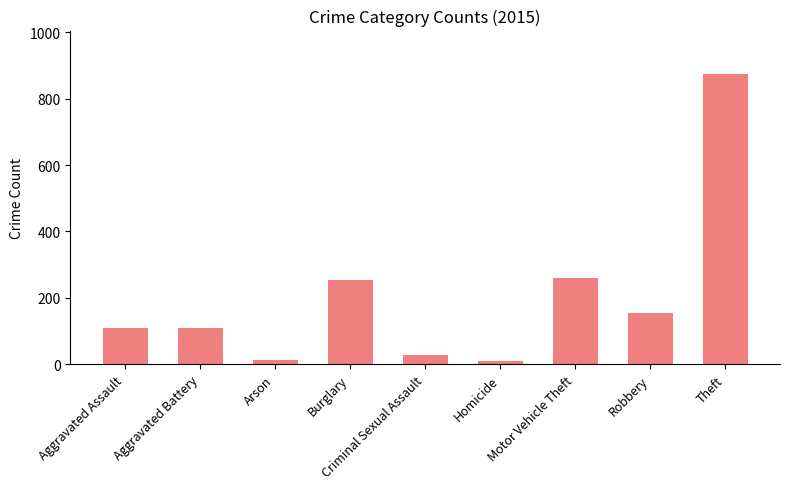

At which category does the chart reach its peak across all series?

Theft